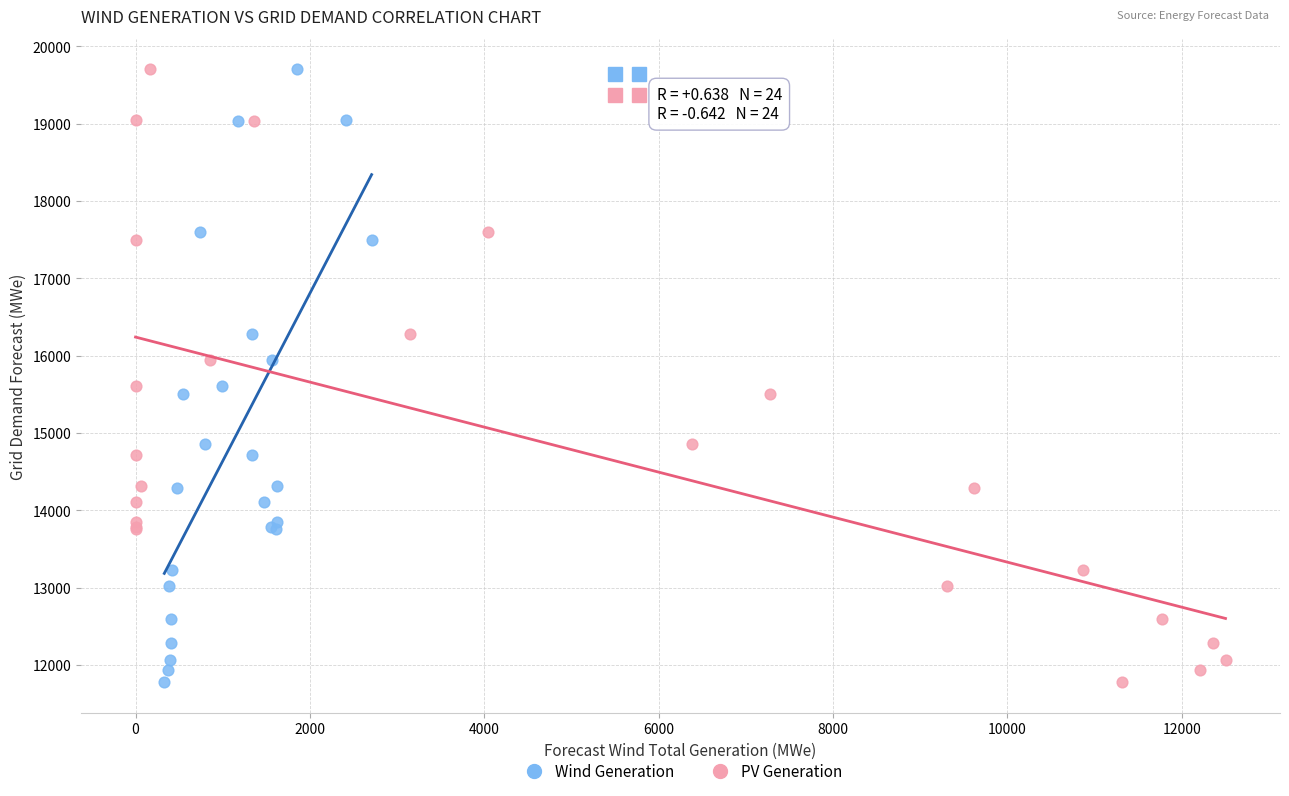

What are all the series names shown in the legend?

Wind Generation, PV Generation